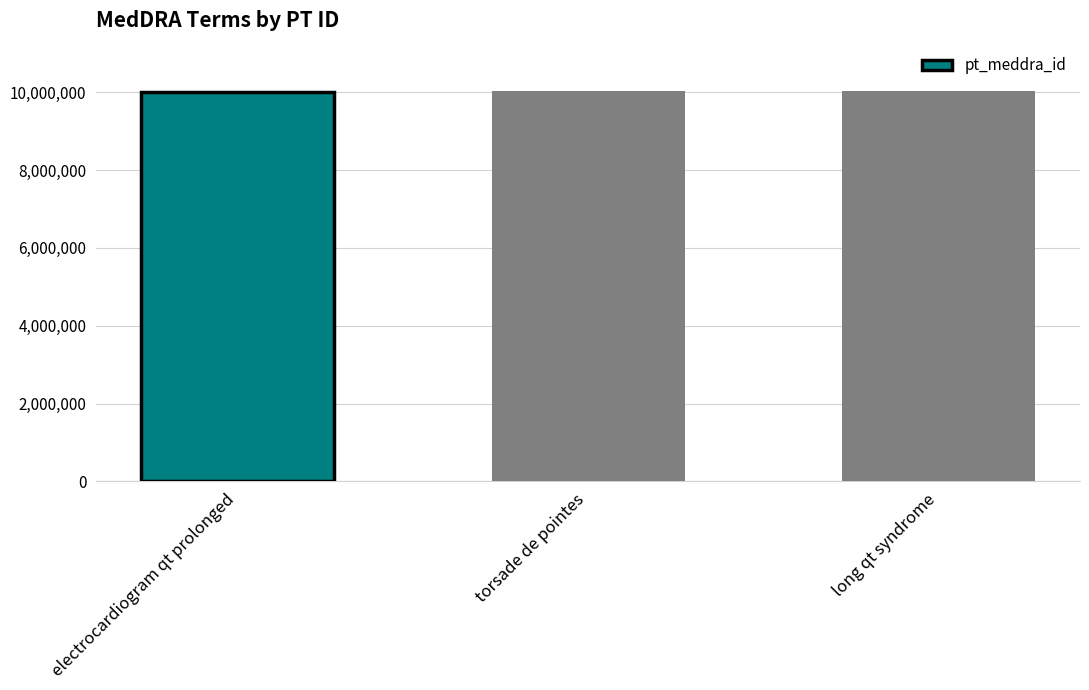

Read the value at electrocardiogram qt prolonged.

10014387